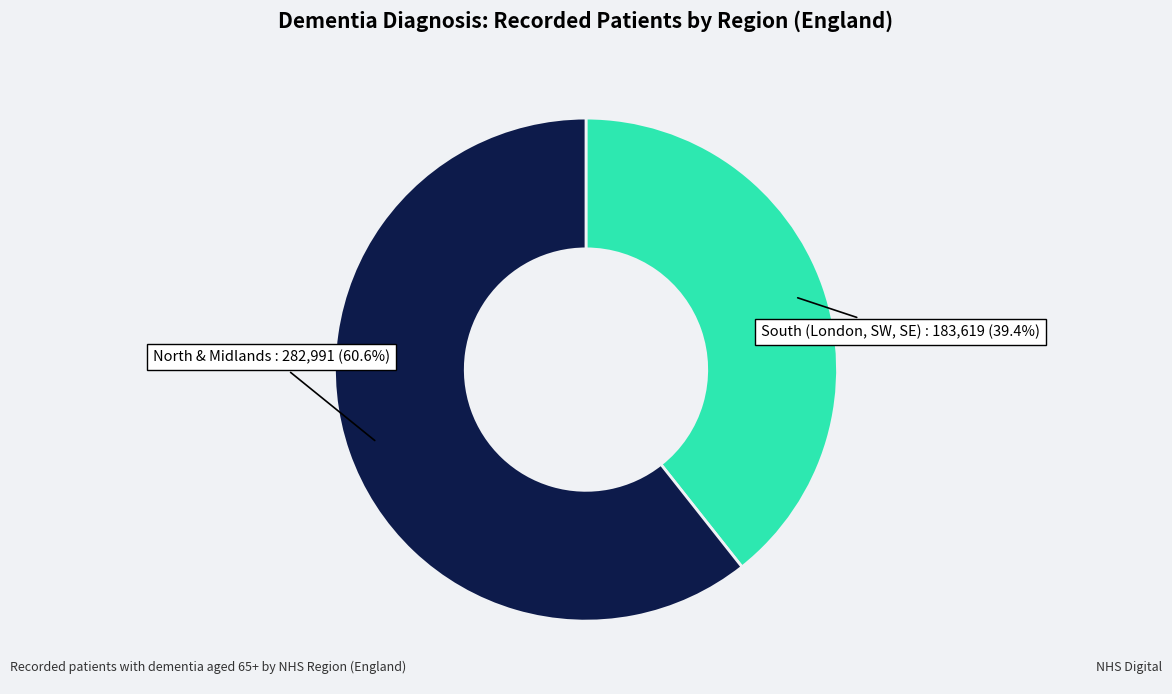

Which slice is the largest?

North & Midlands